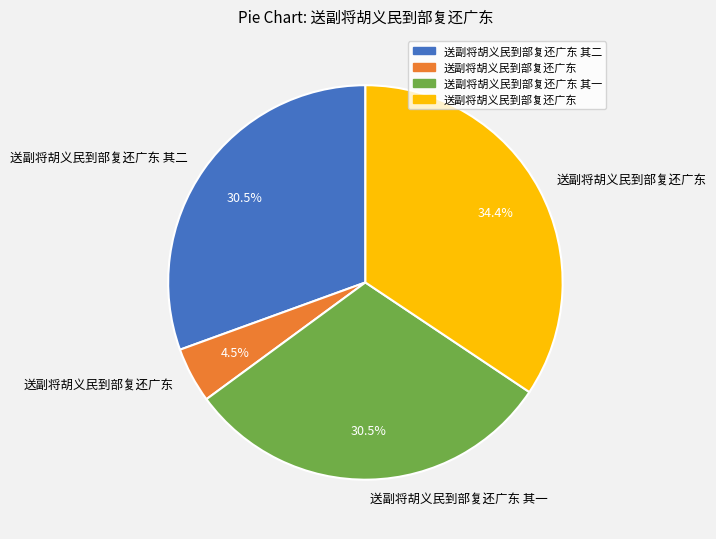

Does any single category account for the majority?

No